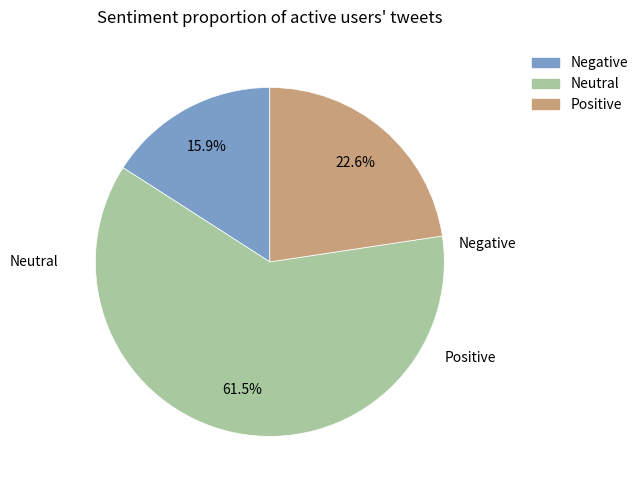

To the nearest percent, what is the difference between the largest and smallest slice percentages?

46%